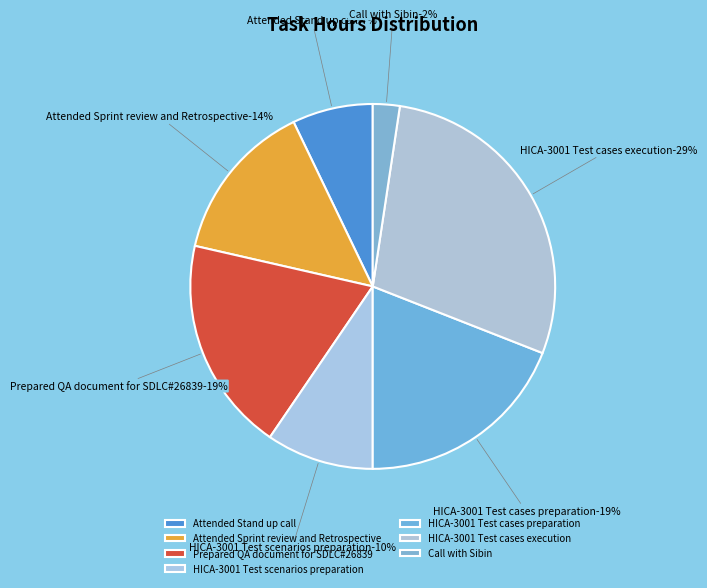

What percentage is the HICA-3001 Test cases preparation slice, to the nearest percent?

19%